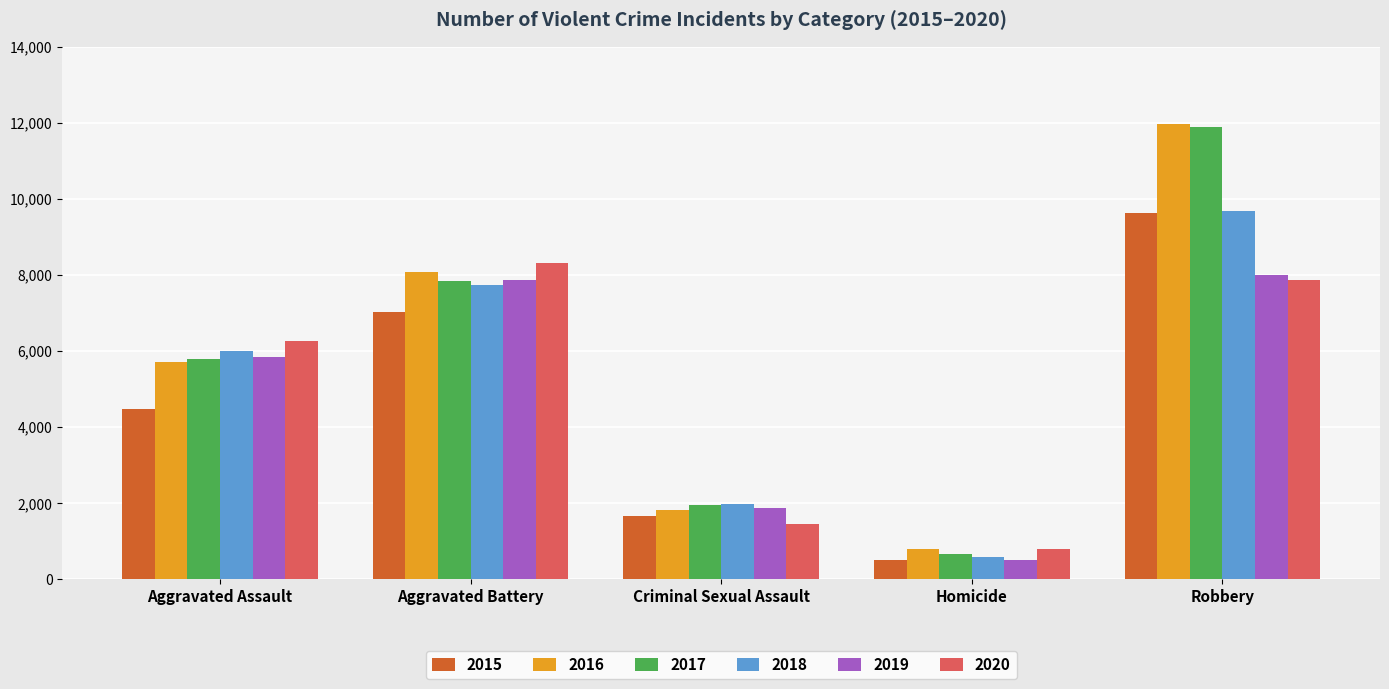

What is the sum of all 2018 values?

25981